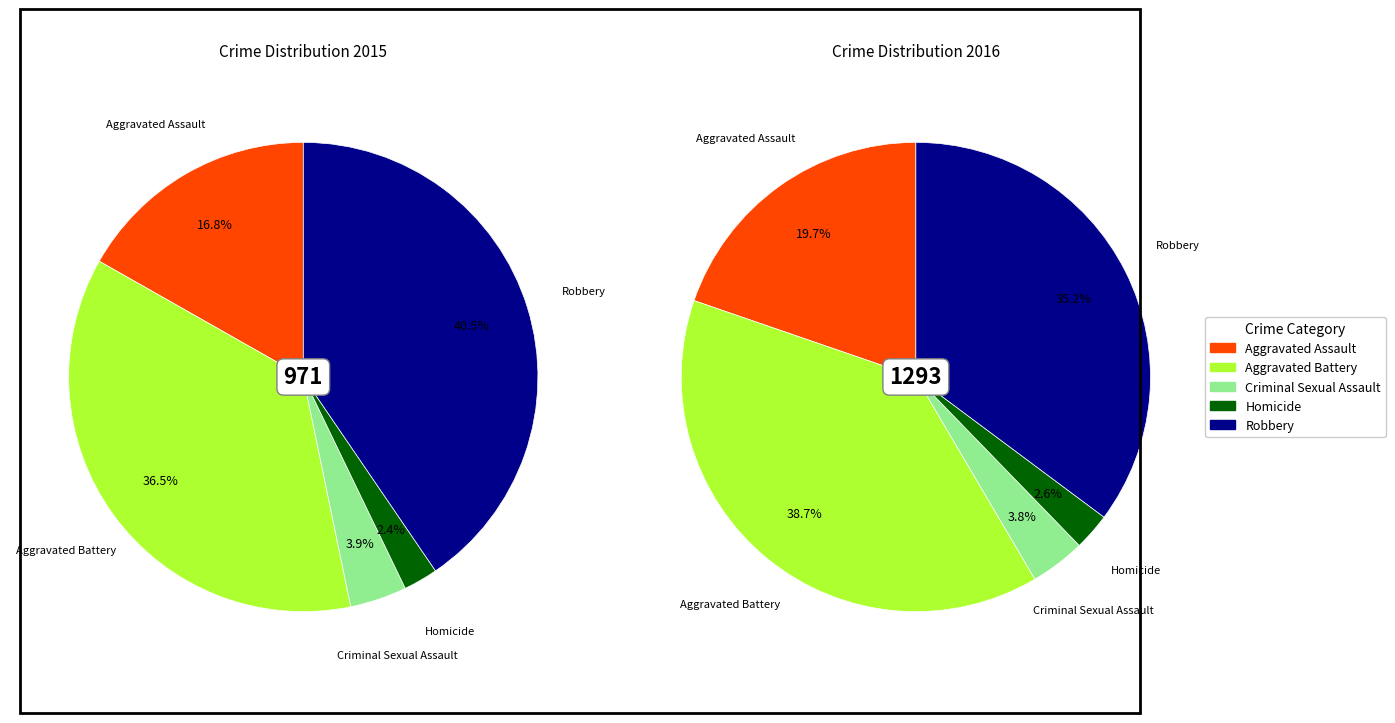

Which series has the widest spread of values?

2016